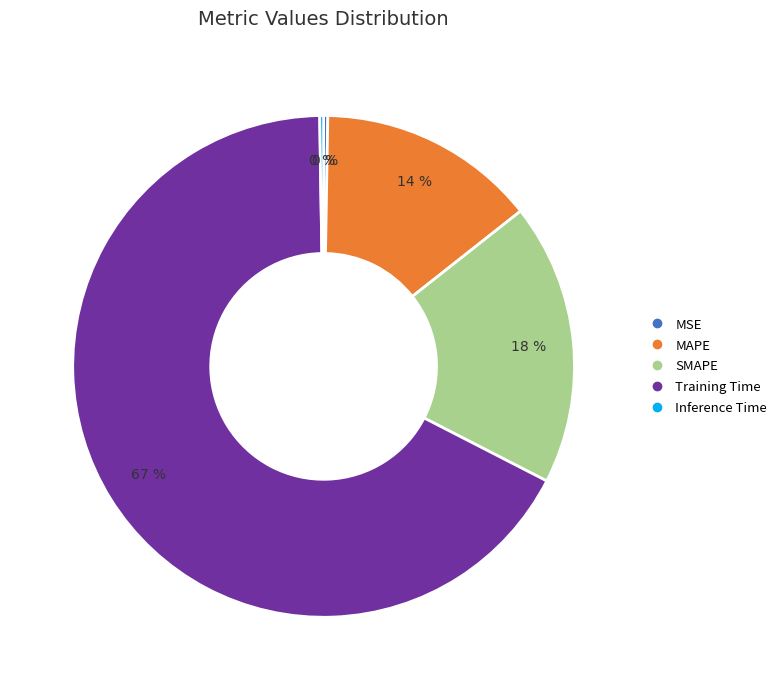

To the nearest percent, what is the average slice percentage?

20%